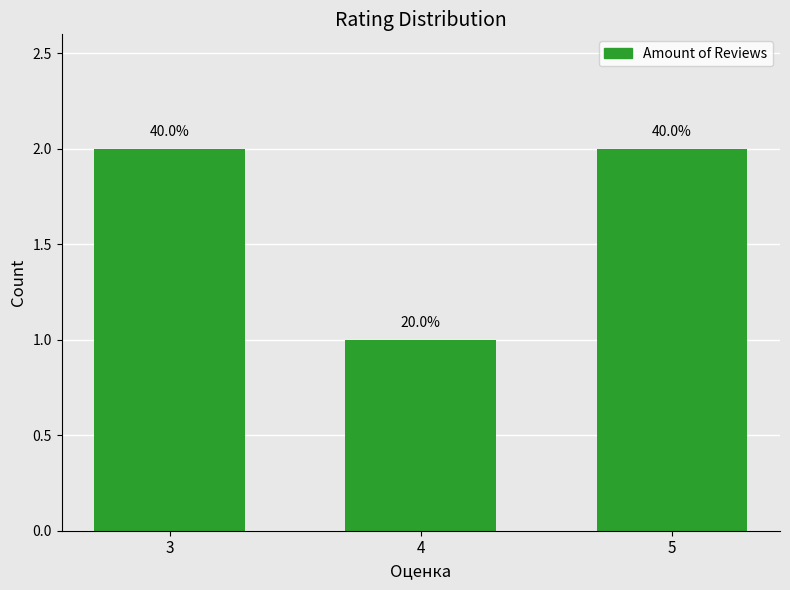

Reading right to left, extract all data points from this chart.

5=2	4=1	3=2